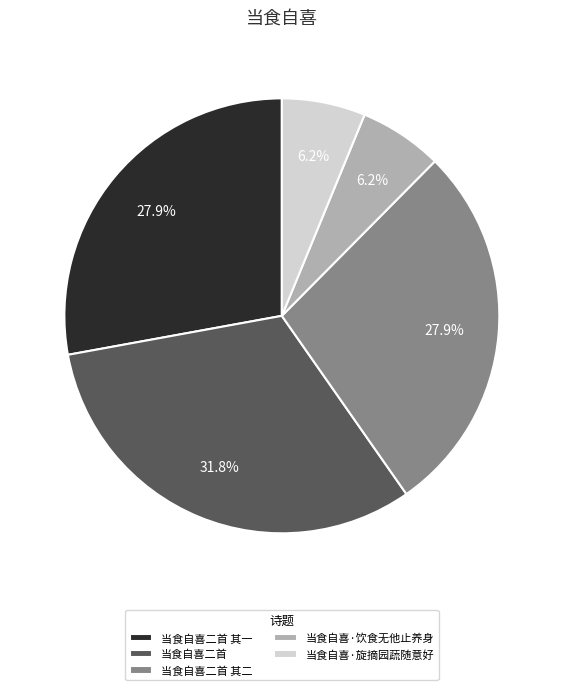

What is the ratio of the value at 当食自喜二首 to the value at 当食自喜·旋摘园蔬随意好?

5.1